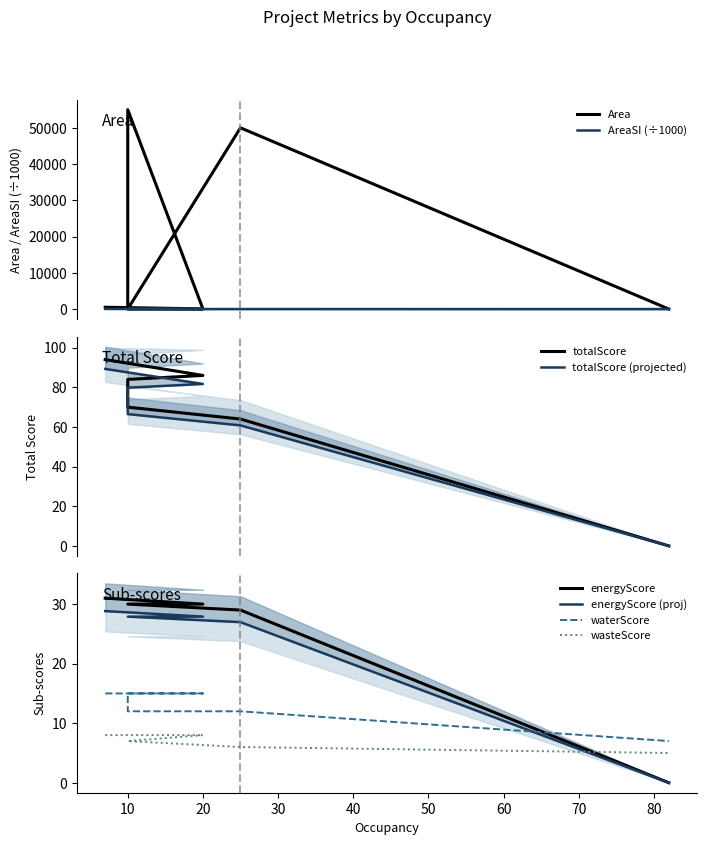

How many values in totalScore are above zero?

6